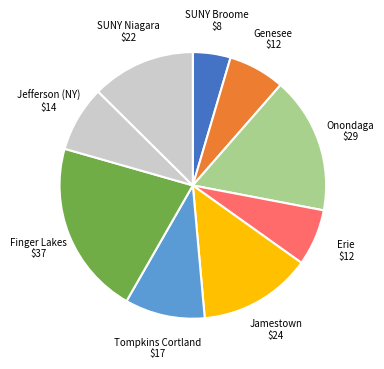

How many segments does this pie chart have?

9